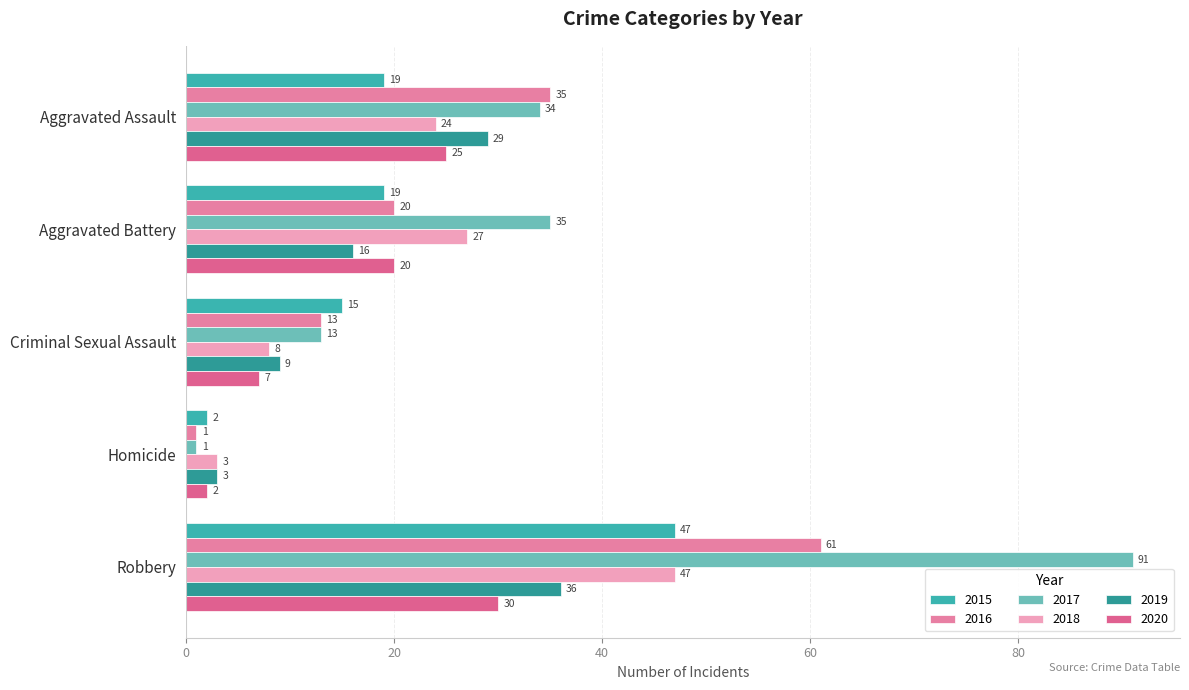

At which label is 2020 closest to 16?

Aggravated Battery